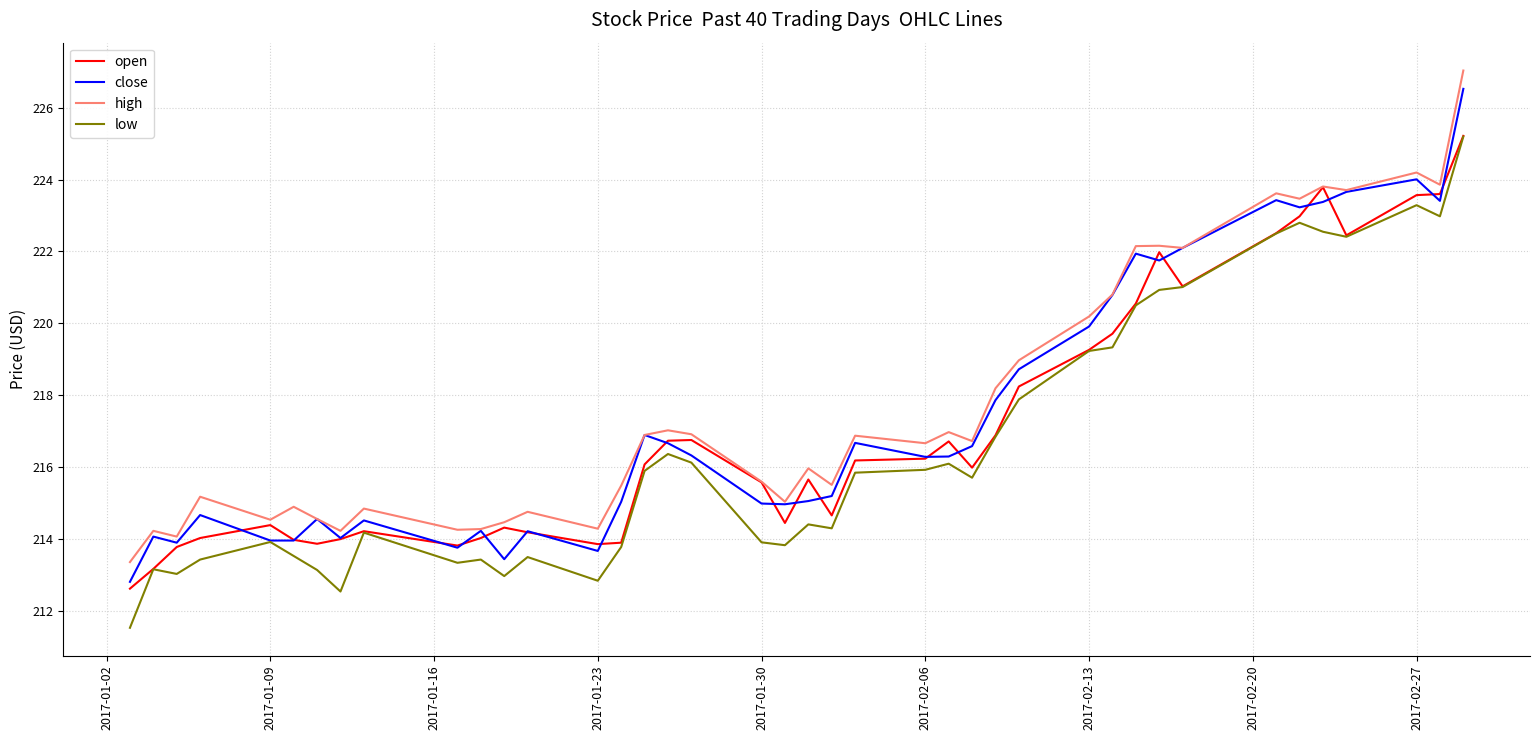

What is the lowest value of the close series?

212.8